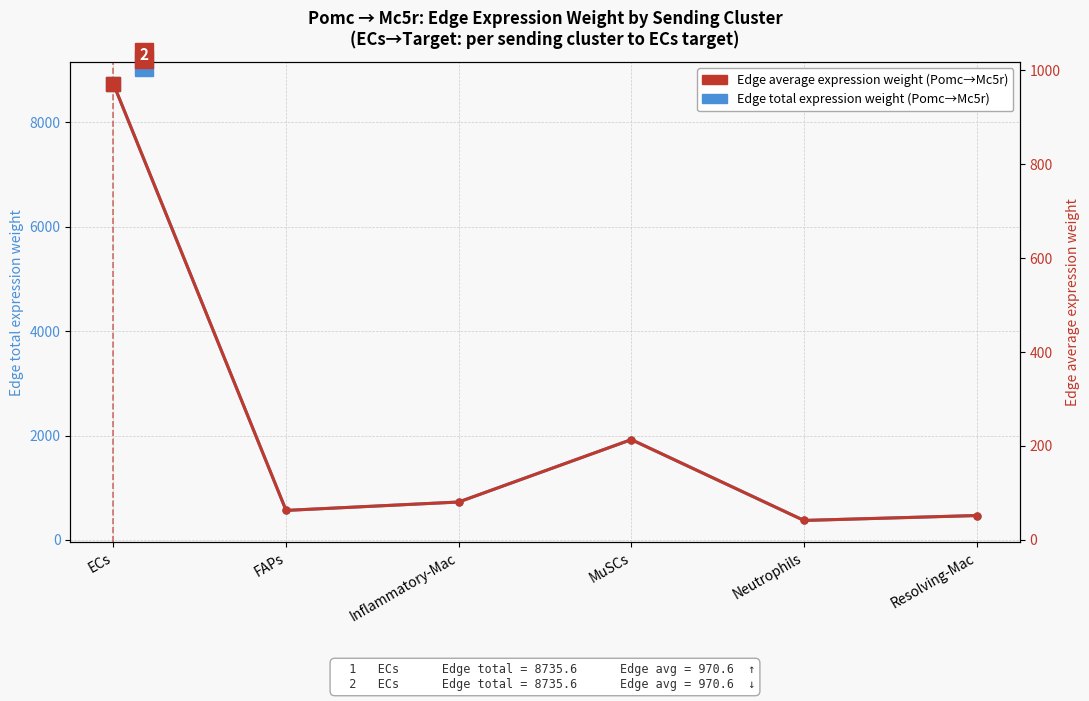

How many lines are shown in the chart?

2